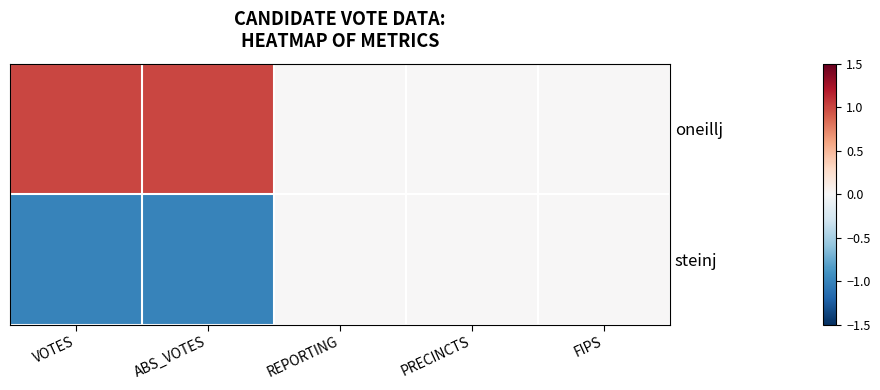

At which category is the sum across all series the highest?

VOTES